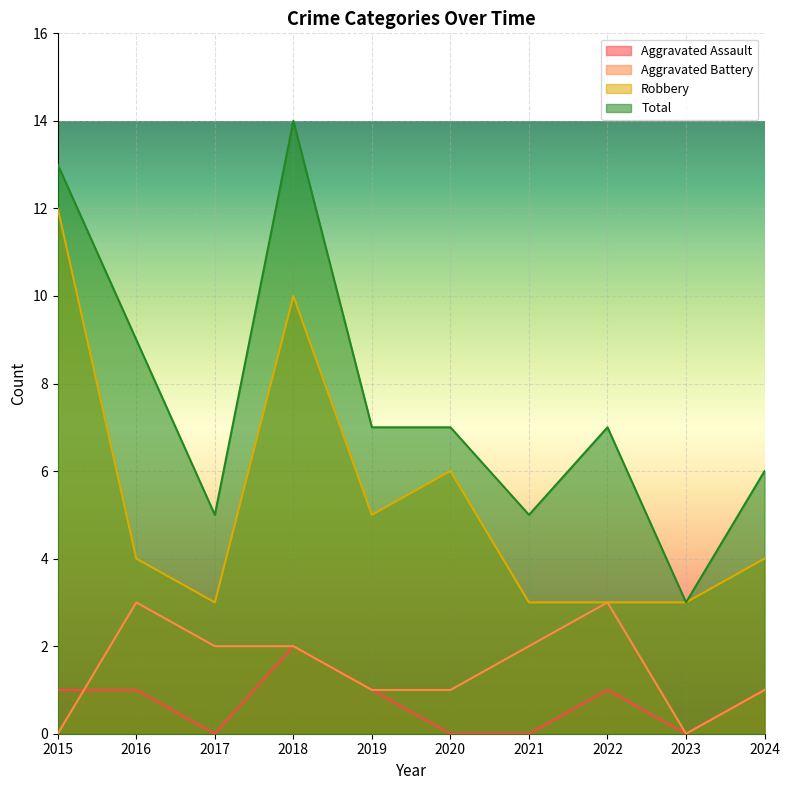

What are all the series names shown in the legend?

Aggravated Assault, Aggravated Battery, Robbery, Total